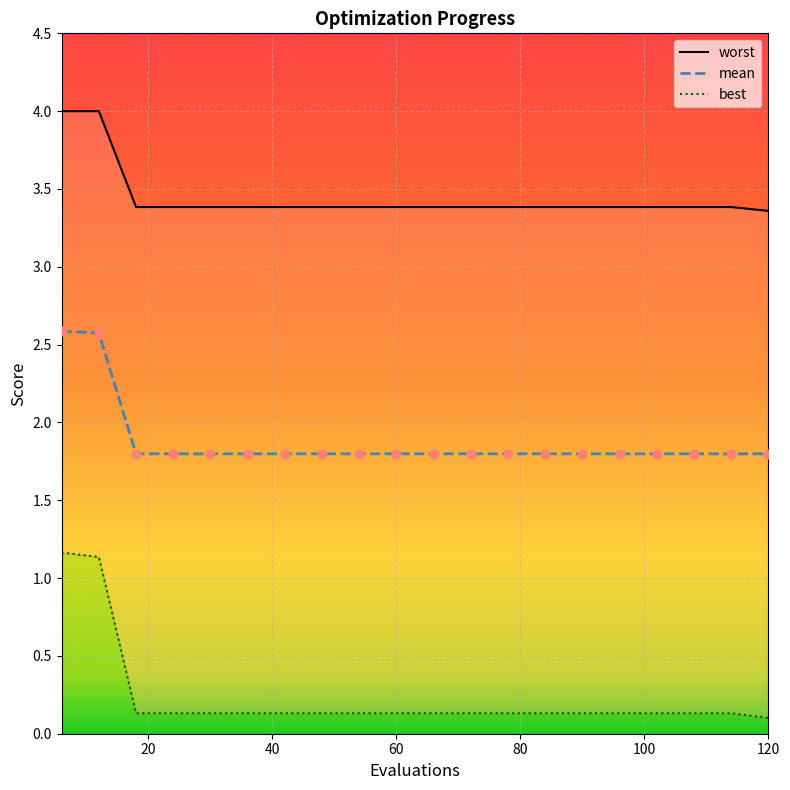

Which series has the largest total across all categories?

worst